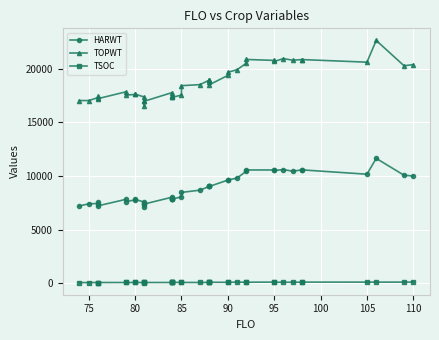

True or false: TSOC has more than 2 interior local peaks.

True